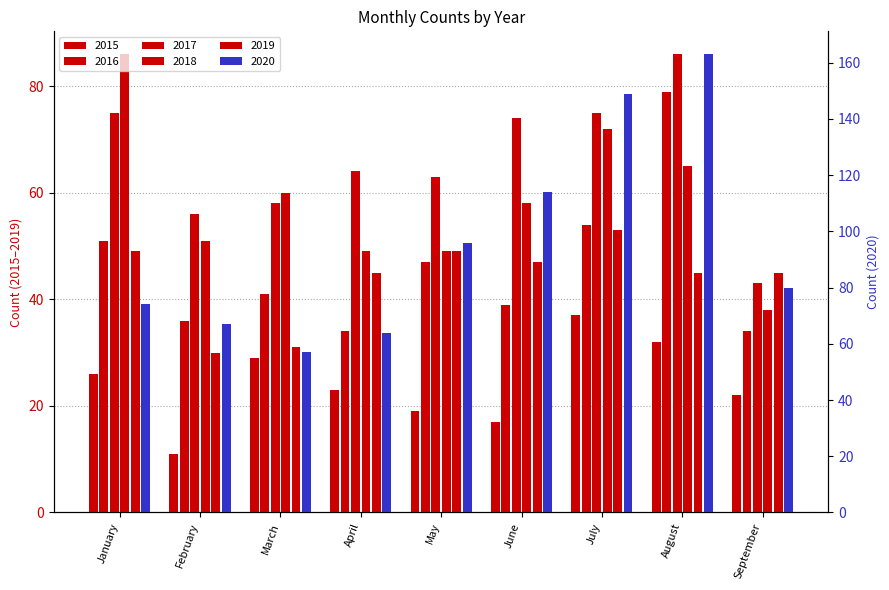

At which label does 2020 first exceed 80?

May